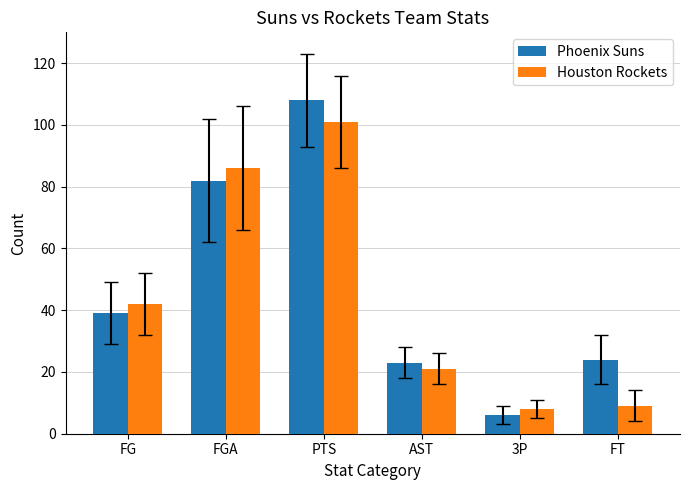

Which series has the largest total across all categories?

Phoenix Suns